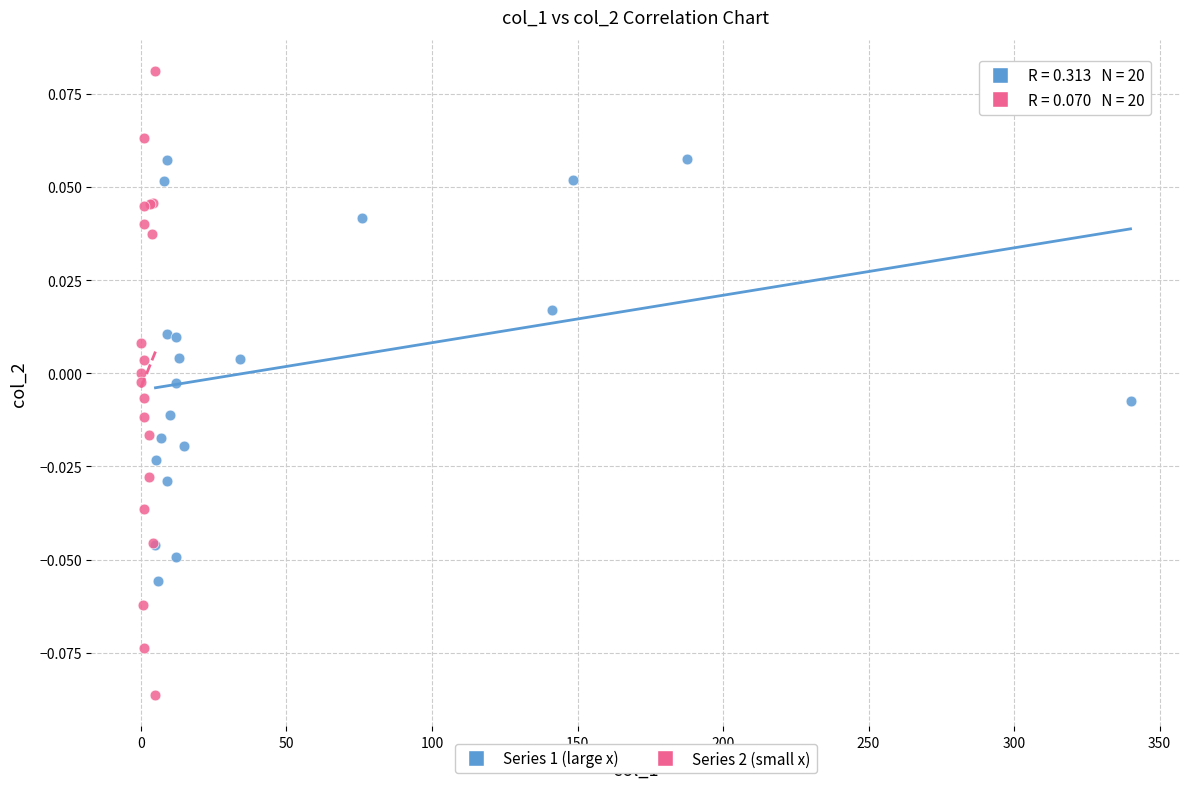

Which series reaches the maximum Y coordinate?

Series 2 (small x)